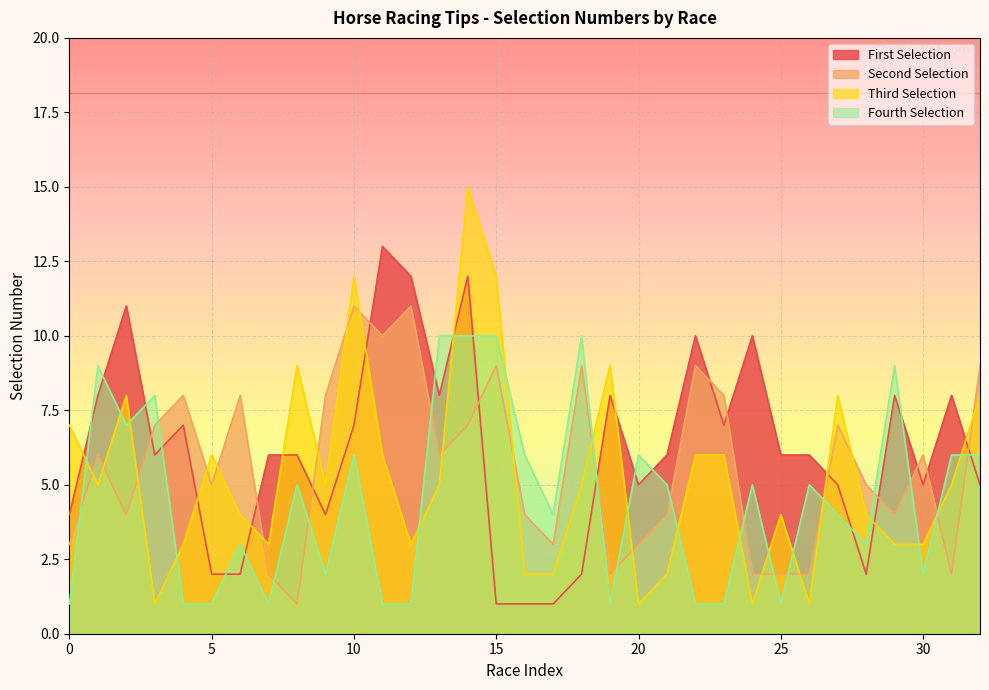

How many distinct data groups are displayed?

4